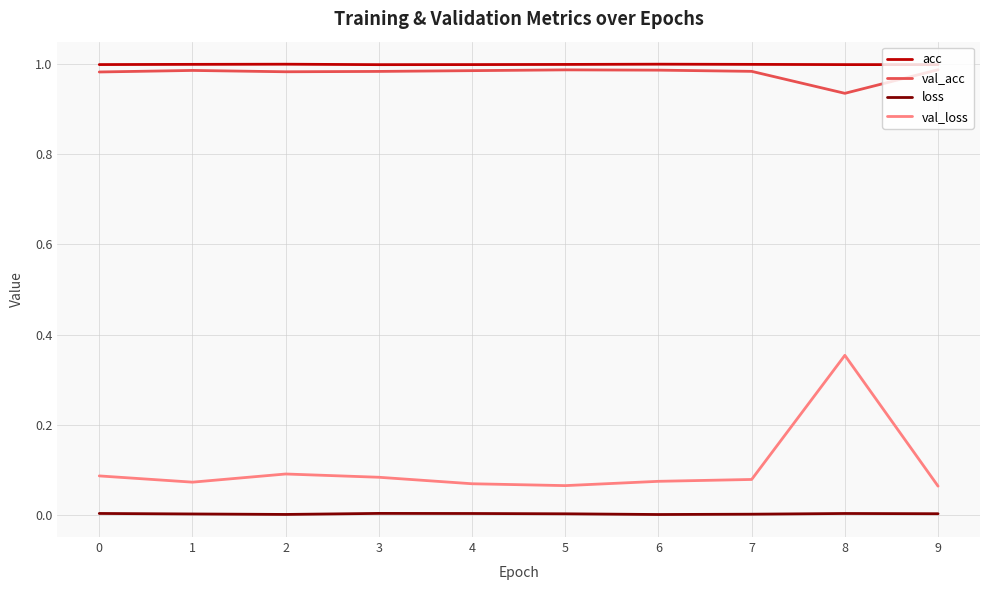

What are all the series names shown in the legend?

acc, val_acc, loss, val_loss